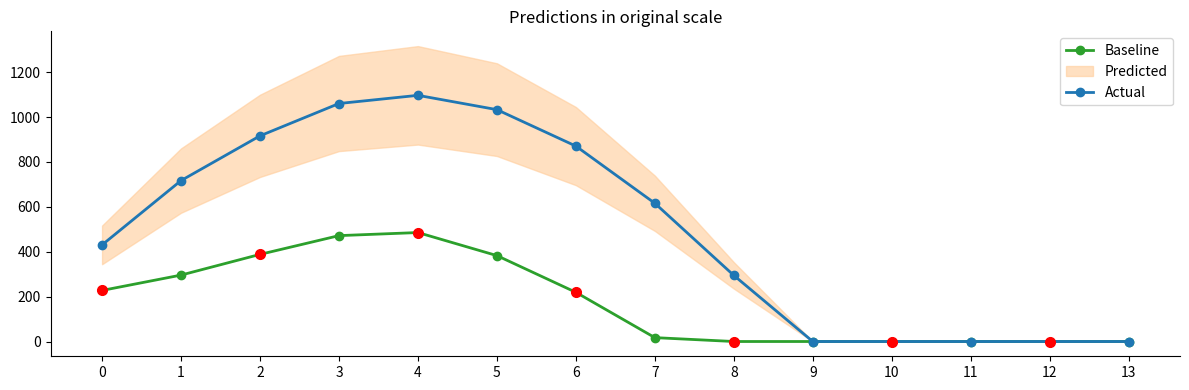

What is the difference between the Baseline values at 0 and 2?

160.6